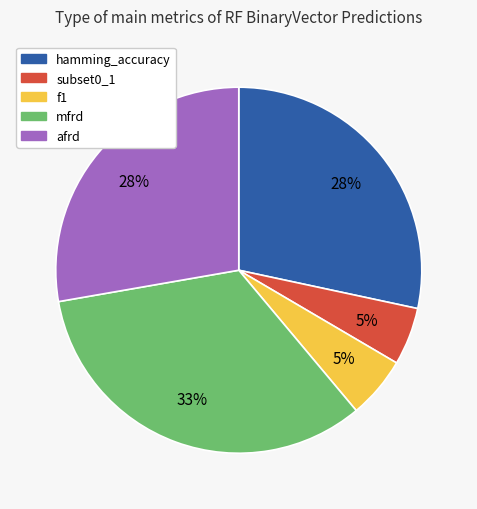

How many slices are in this pie chart?

5